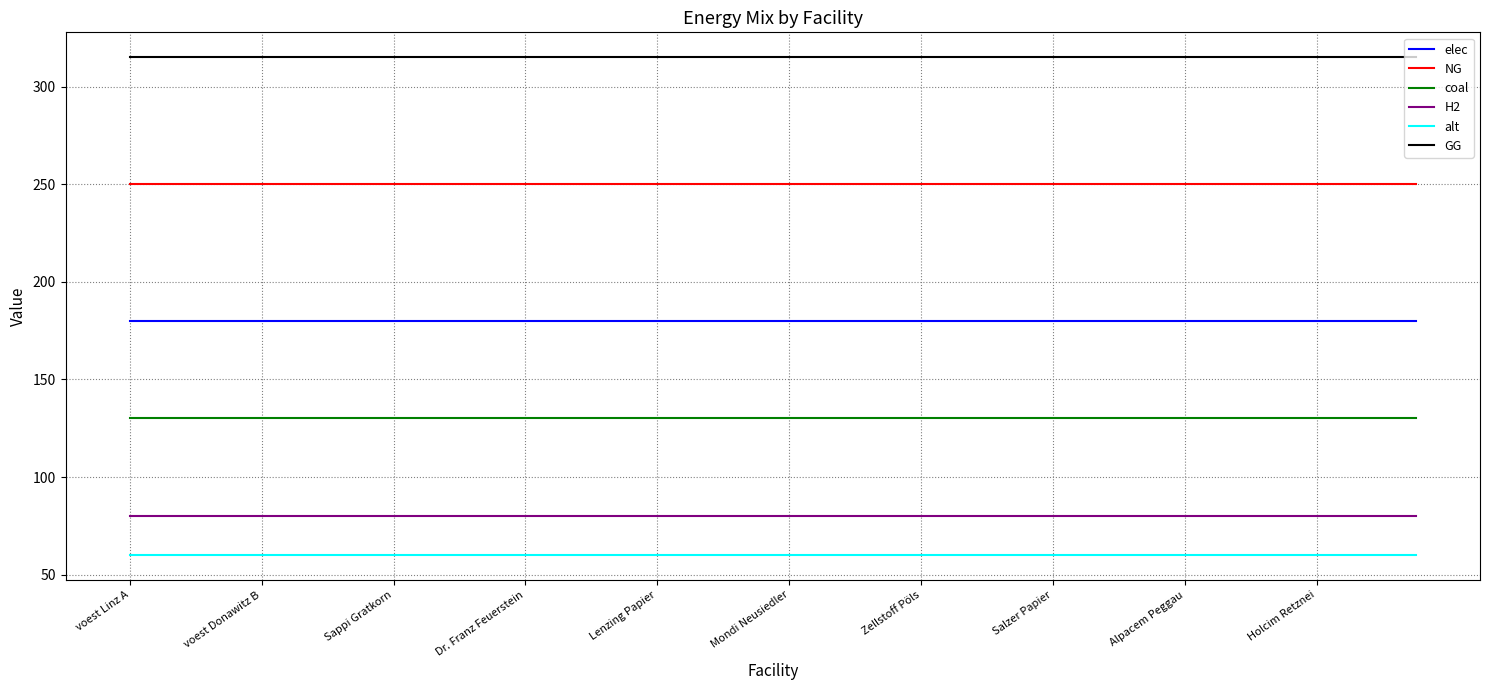

True or false: NG and alt intersect in this chart.

False